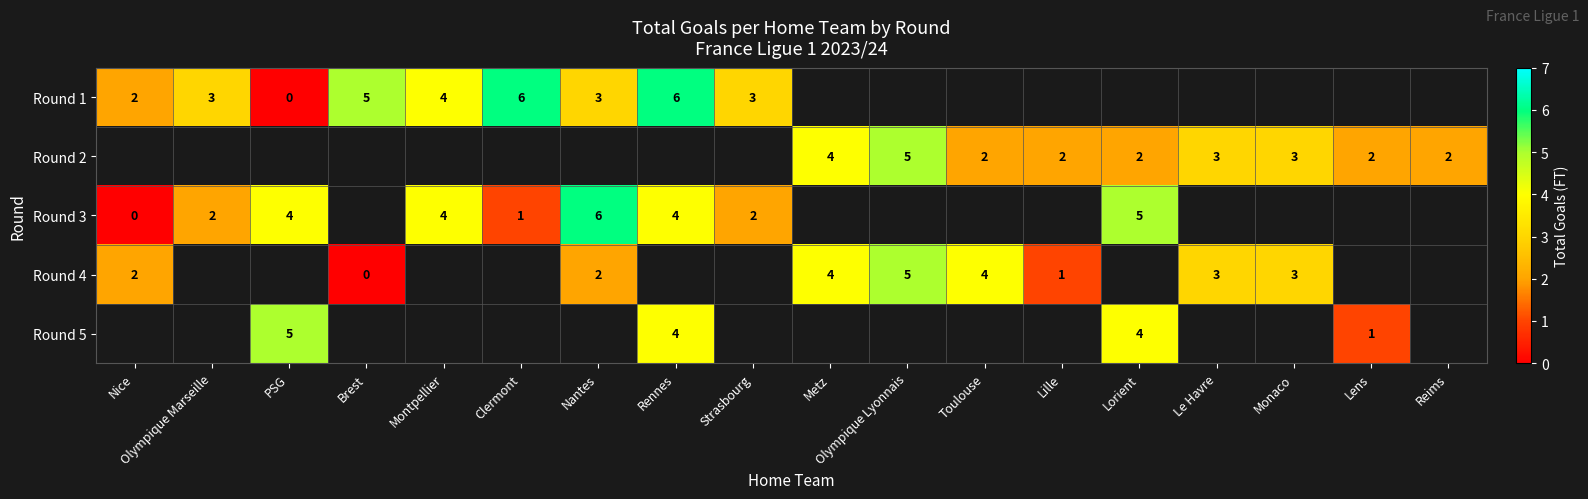

True or false: Round 2 has a value of 5 at Monaco.

False